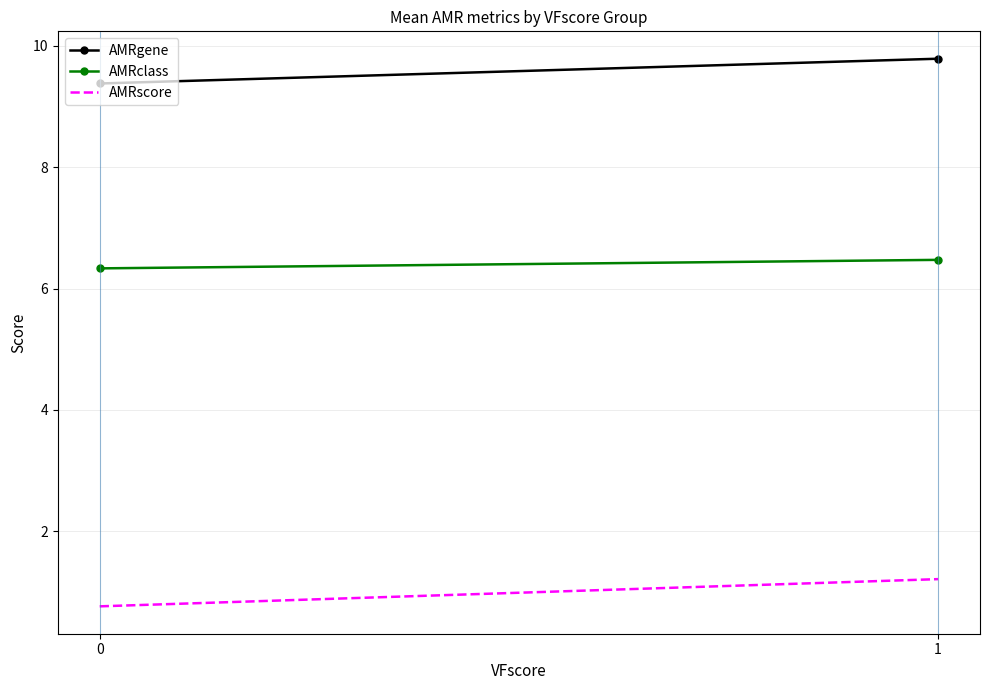

Which series changed the most between 0 and 1?

AMRscore